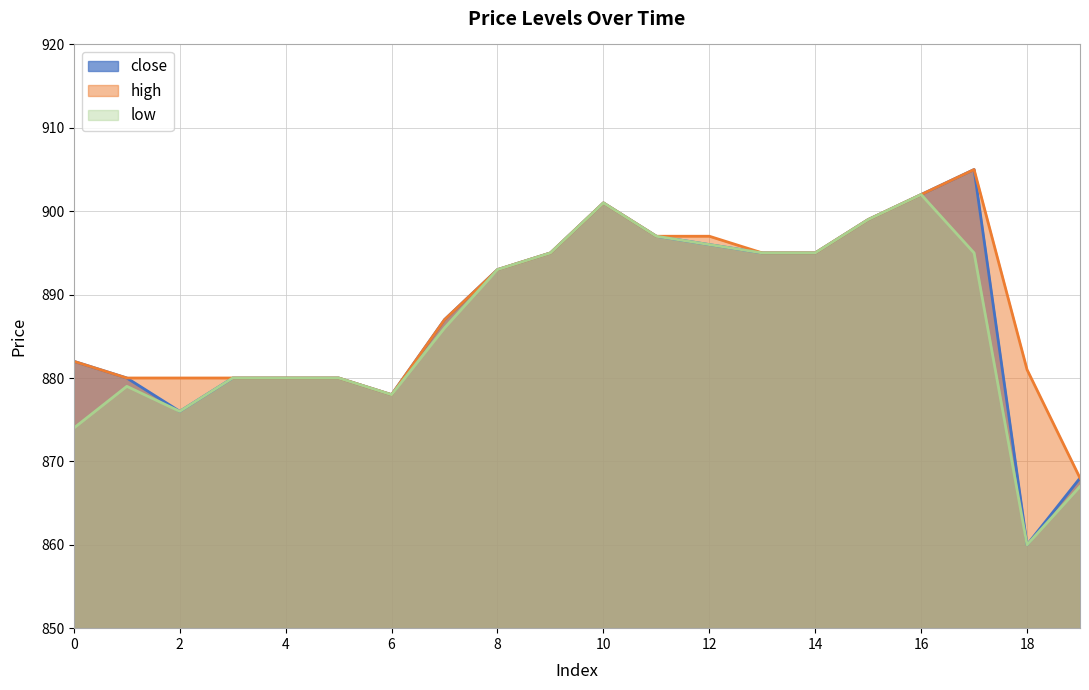

Is it true that high equals 1570 at 4?

False